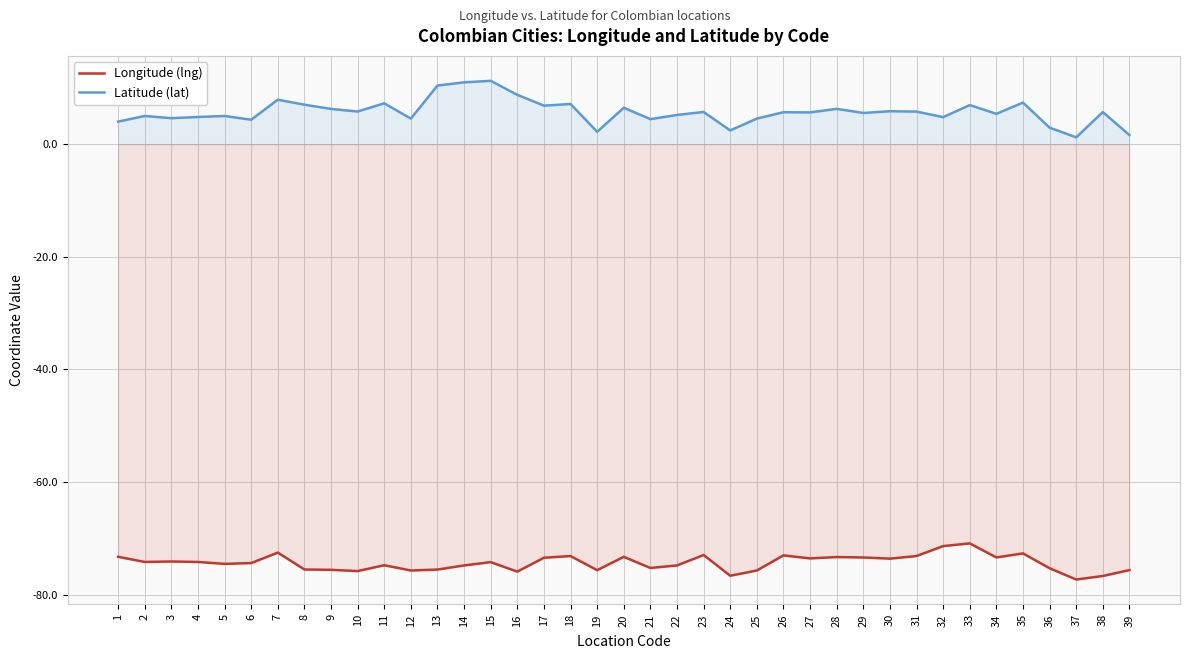

Reading right to left, what are all the values shown in this chart?

Longitude (lng): 39=-75.6	38=-76.7	37=-77.3	36=-75.3	35=-72.6	34=-73.4	33=-70.9	32=-71.3	31=-73.1	30=-73.6	29=-73.4	28=-73.3	27=-73.5	26=-73.0	25=-75.7	24=-76.6	23=-72.9	22=-74.8	21=-75.2	20=-73.3	19=-75.6	18=-73.1	17=-73.4	16=-75.9	15=-74.2	14=-74.8	13=-75.5	12=-75.7	11=-74.8	10=-75.8	9=-75.6	8=-75.5	7=-72.5	6=-74.4	5=-74.5	4=-74.2	3=-74.1	2=-74.2	1=-73.2
Latitude (lat): 39=1.6	38=5.7	37=1.2	36=2.9	35=7.4	34=5.4	33=6.9	32=4.8	31=5.8	30=5.8	29=5.5	28=6.3	27=5.6	26=5.7	25=4.5	24=2.4	23=5.7	22=5.2	21=4.4	20=6.5	19=2.2	18=7.1	17=6.8	16=8.7	15=11.2	14=11.0	13=10.4	12=4.5	11=7.2	10=5.8	9=6.3	8=7.0	7=7.9	6=4.3	5=5.0	4=4.8	3=4.6	2=5.0	1=4.0